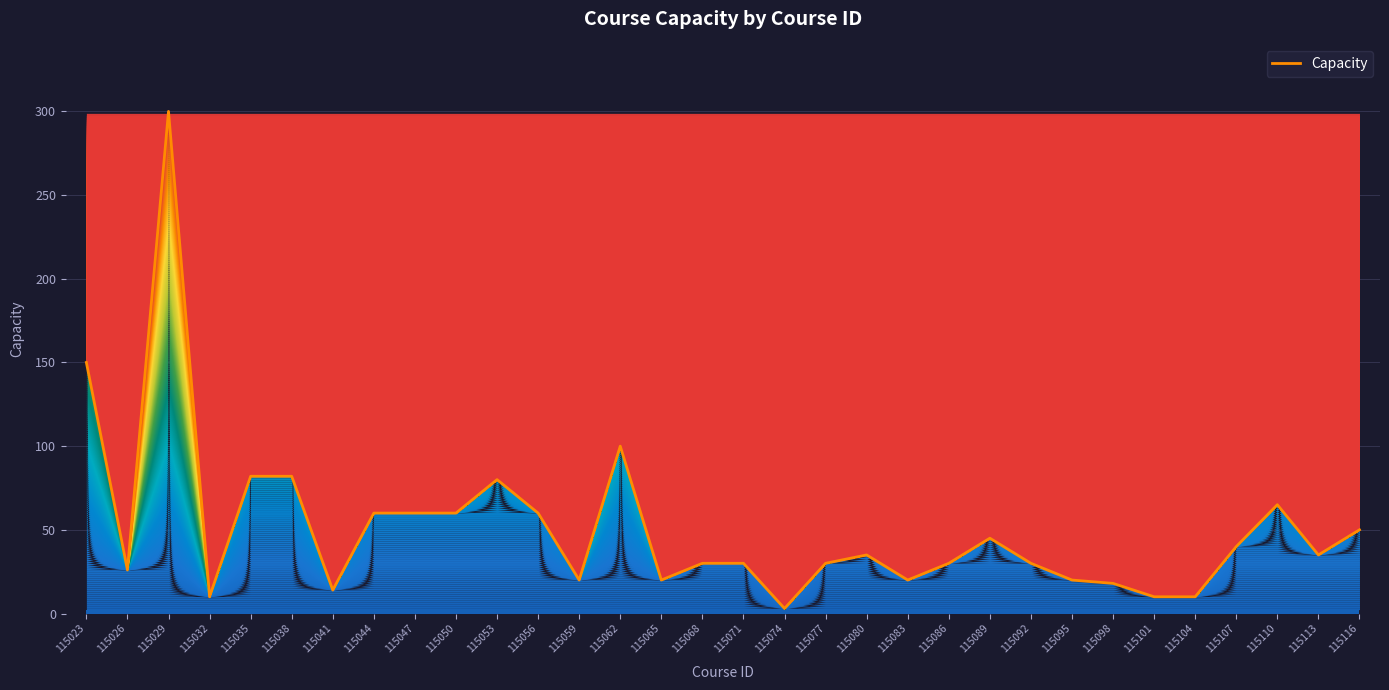

What is the sum of the values at 115086 and 115116?

80